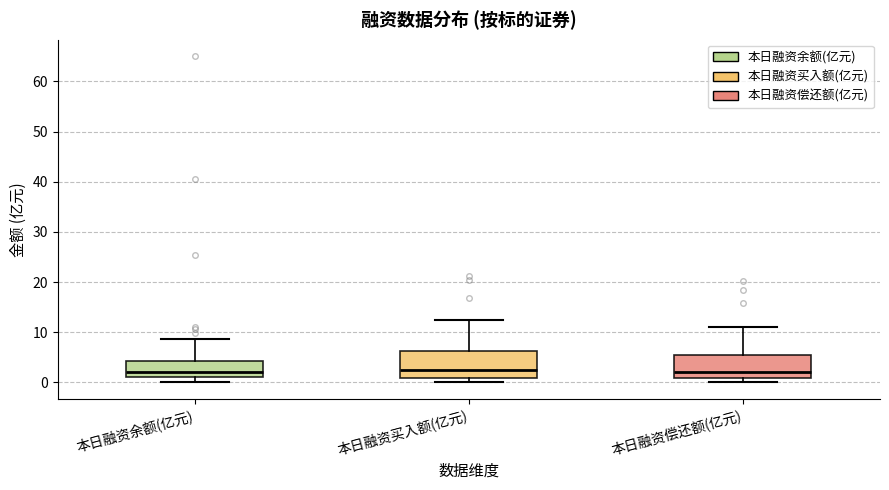

Reading left to right, transcribe this box plot: for each box, give where its median line is, the range the box spans, and where its two whiskers end, as read against the y-axis. The values are not printed on the chart, so give them approximately, as read against the axis.

本日融资余额(亿元): median 2, box 1 to 4, whiskers 0 to 9
本日融资买入额(亿元): median 2, box 1 to 6, whiskers 0 to 12
本日融资偿还额(亿元): median 2, box 1 to 6, whiskers 0 to 11